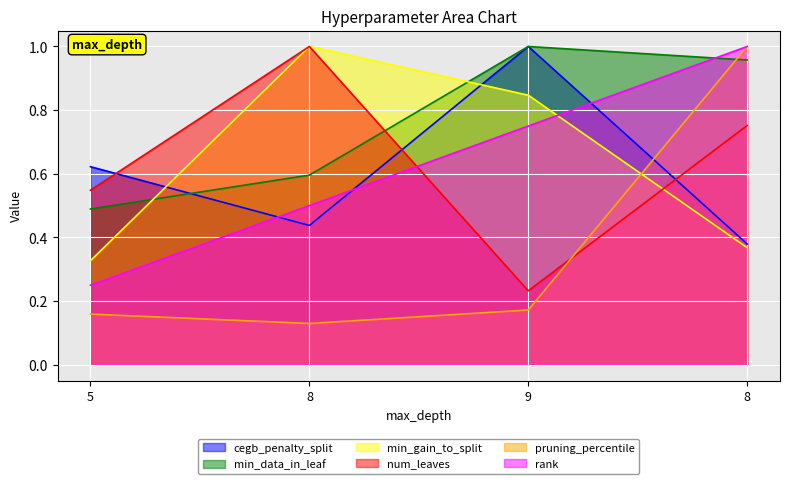

Rank the series at 9 from lowest to highest value.

pruning_percentile, num_leaves, rank, min_gain_to_split, cegb_penalty_split, min_data_in_leaf